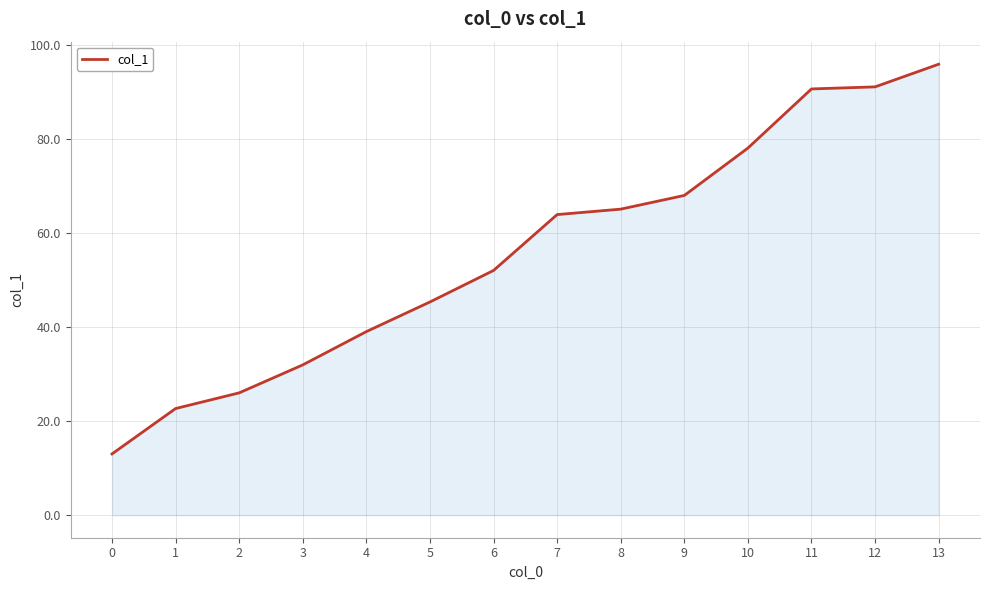

How many lines are shown in the chart?

1